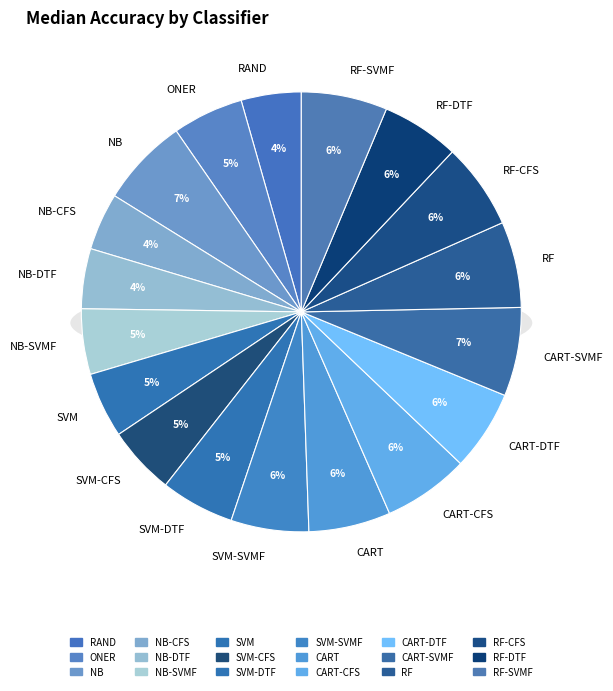

What is the smallest slice in the pie chart?

NB-CFS